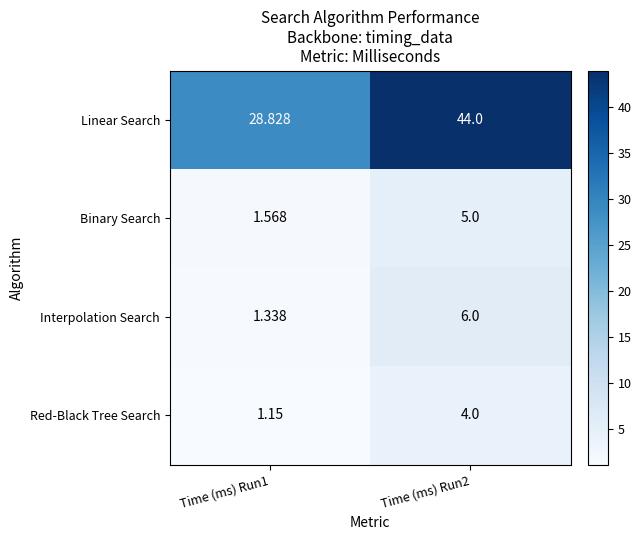

Which series has the largest total across all categories?

Linear Search